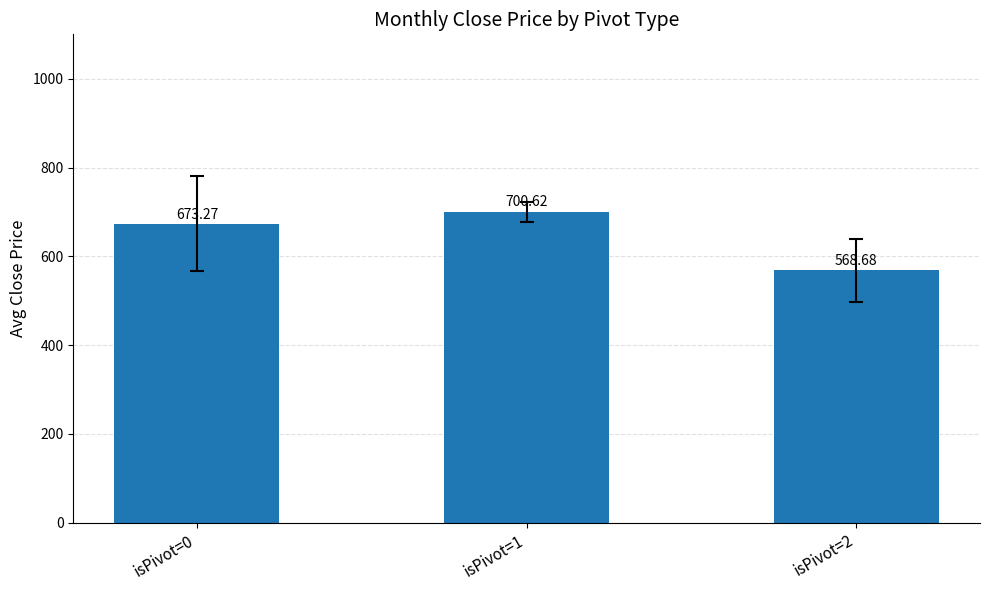

List the labels in order of value, smallest first.

isPivot=2, isPivot=0, isPivot=1